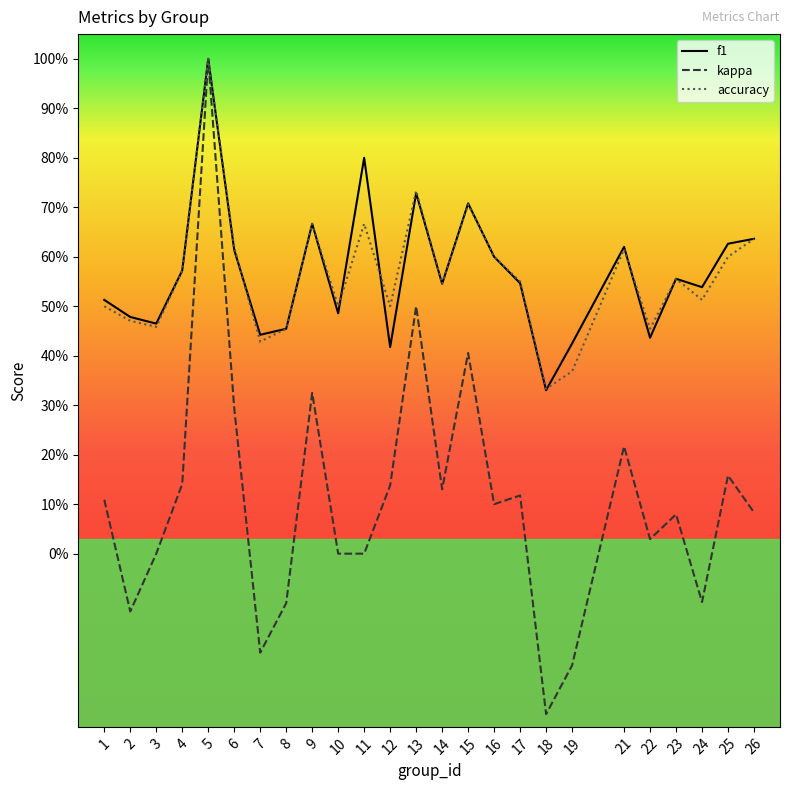

Which series has the largest total across all categories?

f1